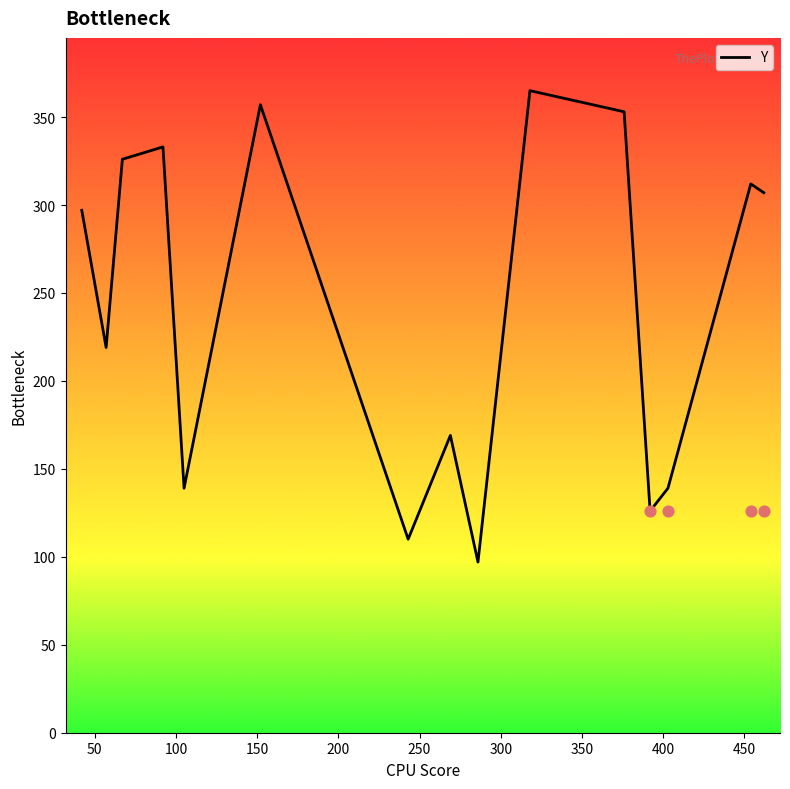

What is the lowest value of the Y series?

97